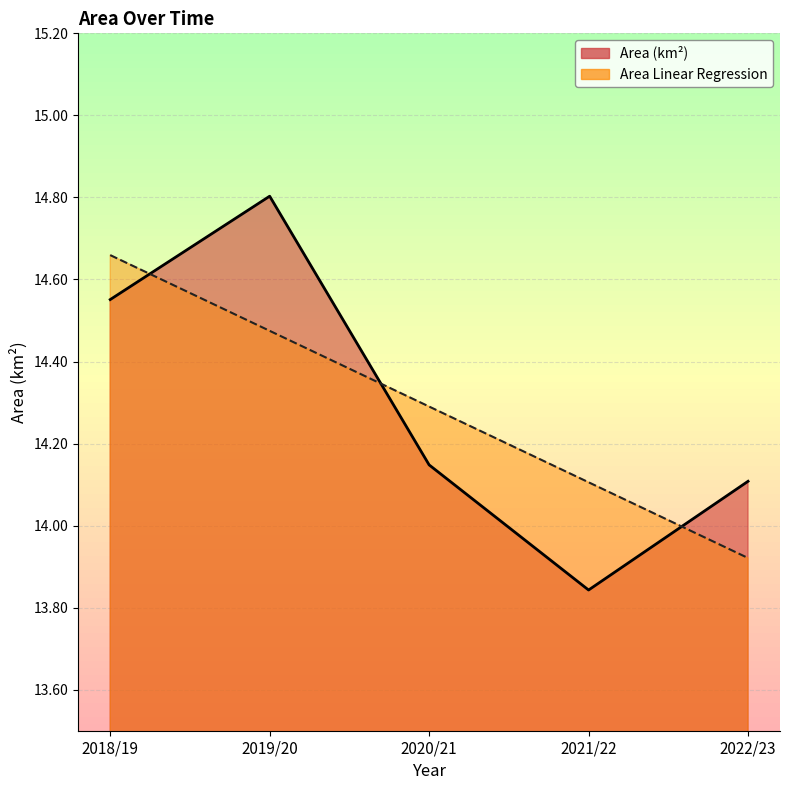

What is the total value across all series at 2020/21?

28.4